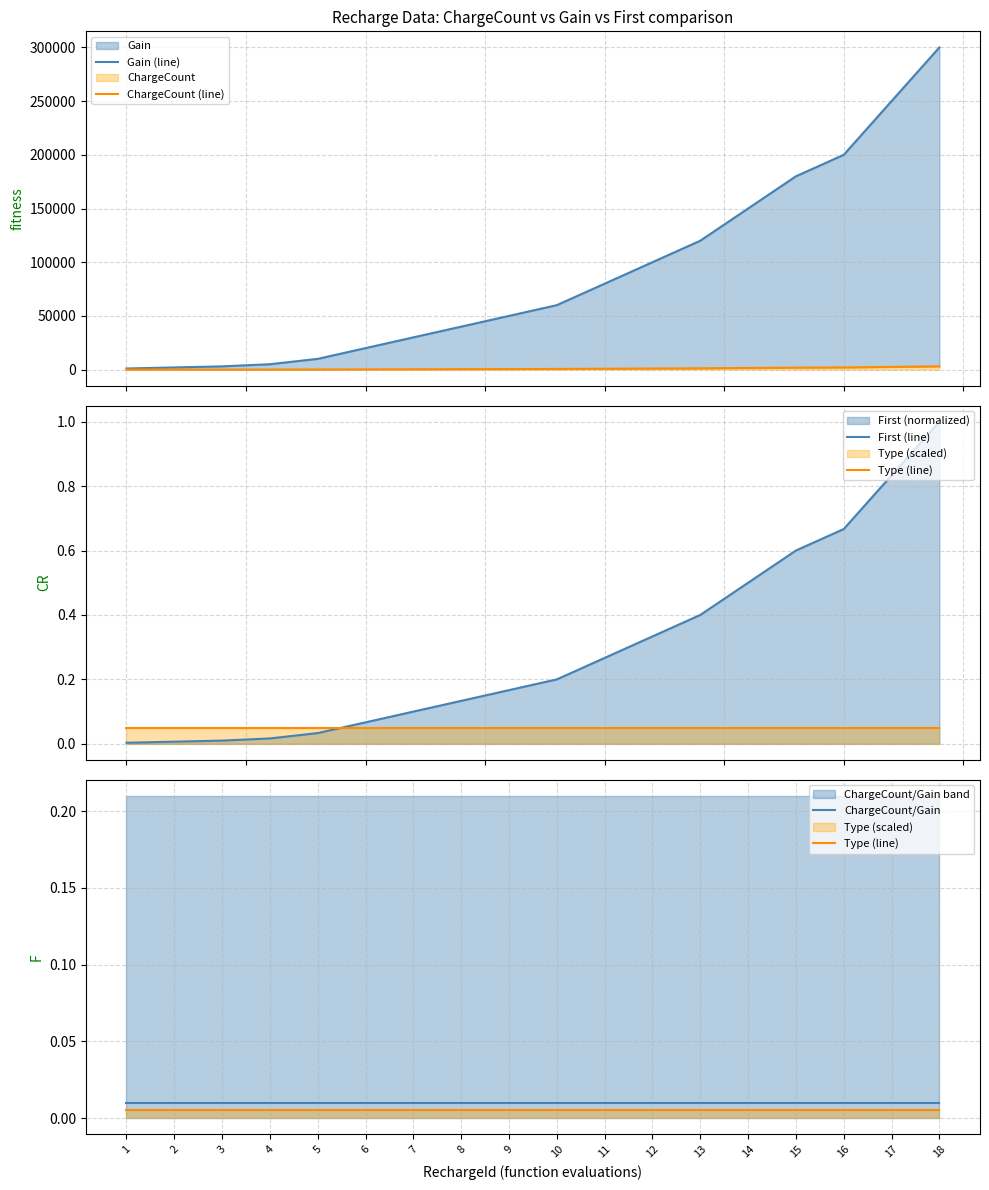

True or false: ChargeCount/Gain and Type (line) cross at least once.

False